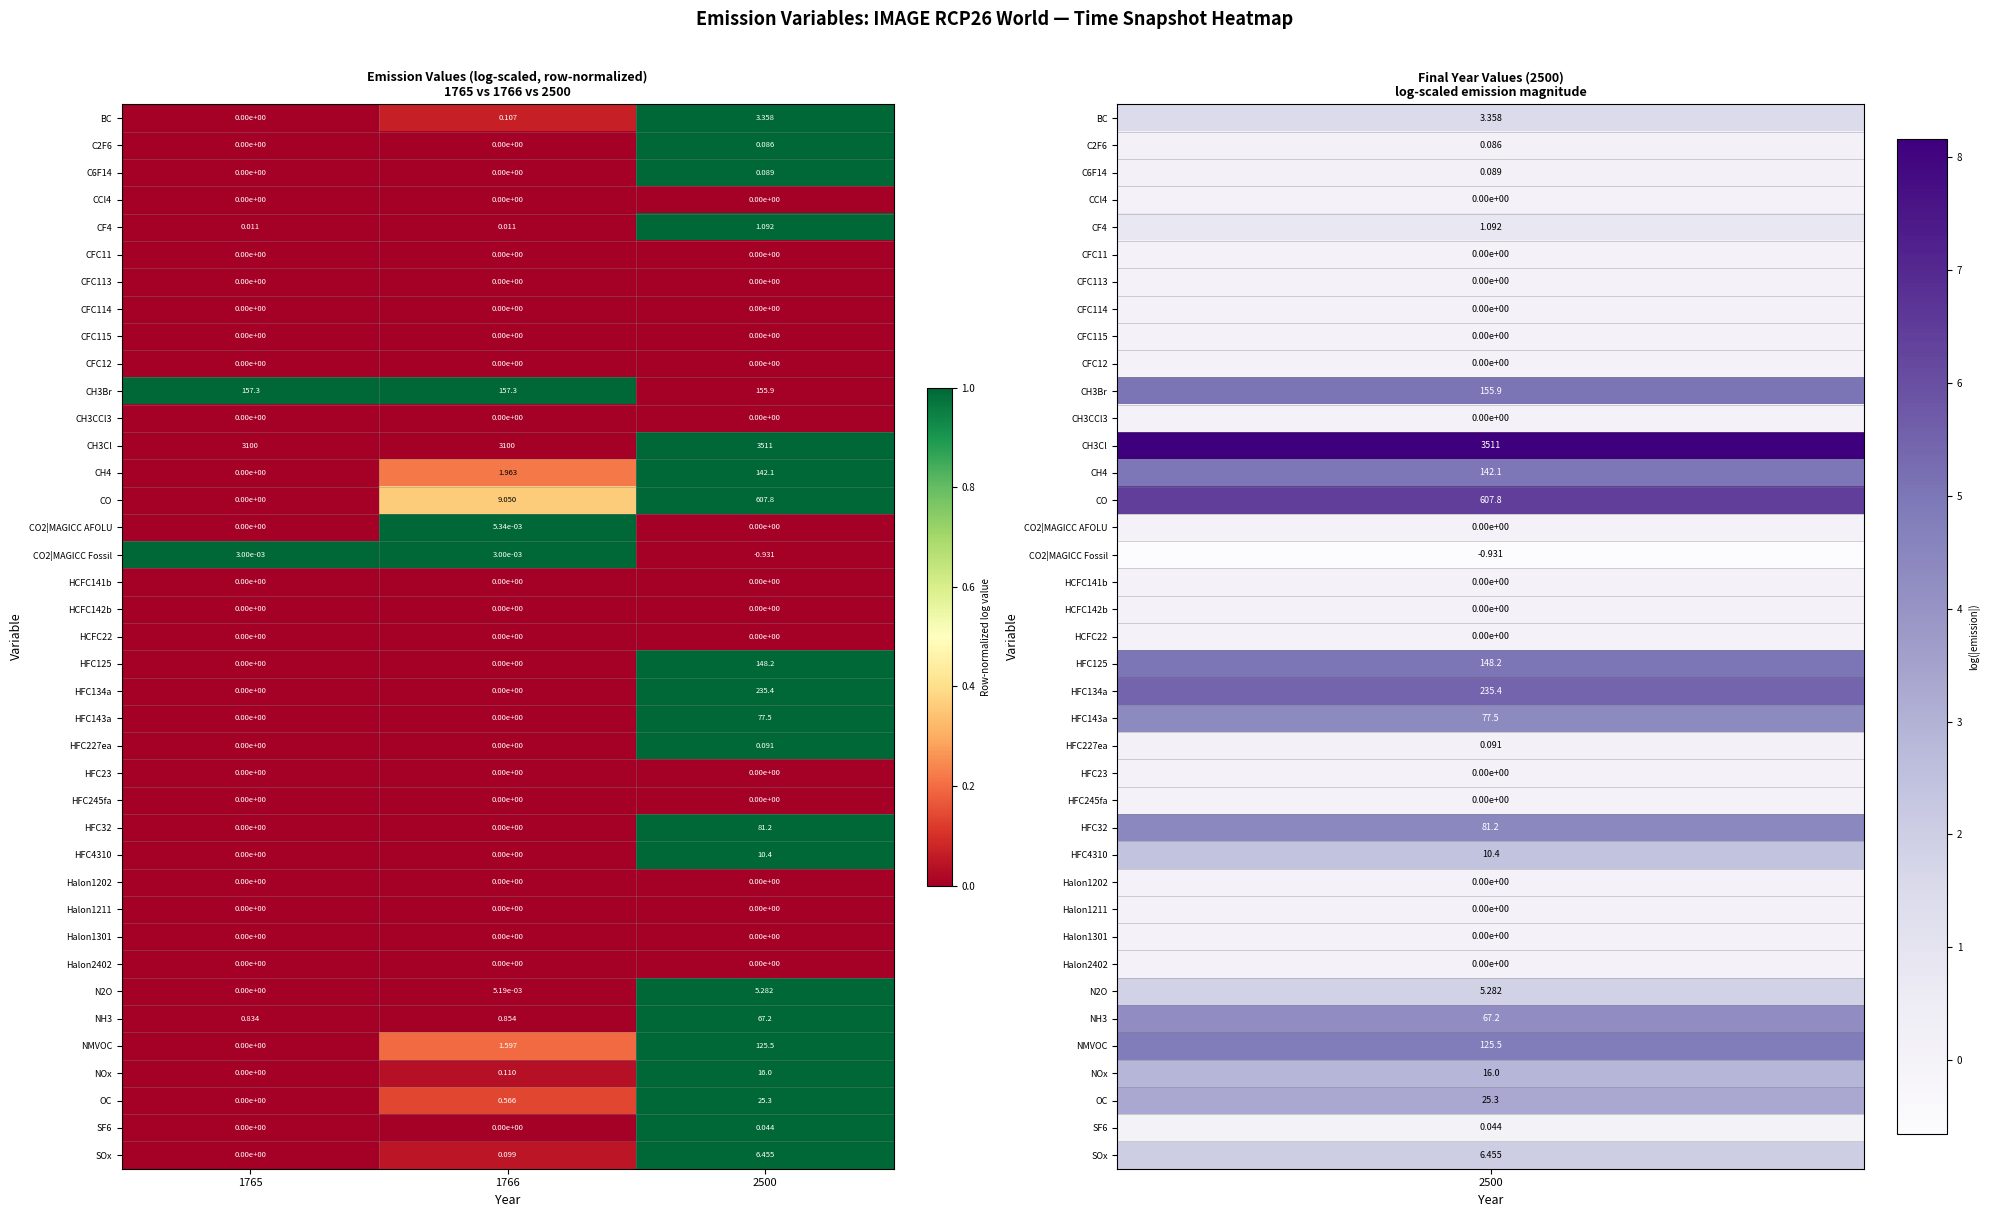

Which series changed the most between 1765 and 2500?

CO